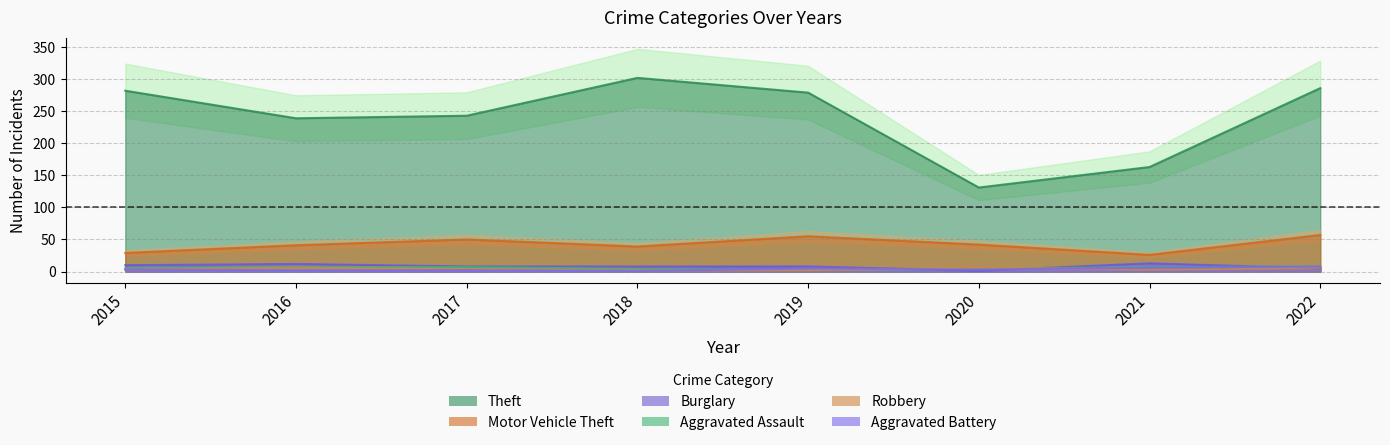

Which series has the largest total across all categories?

Theft